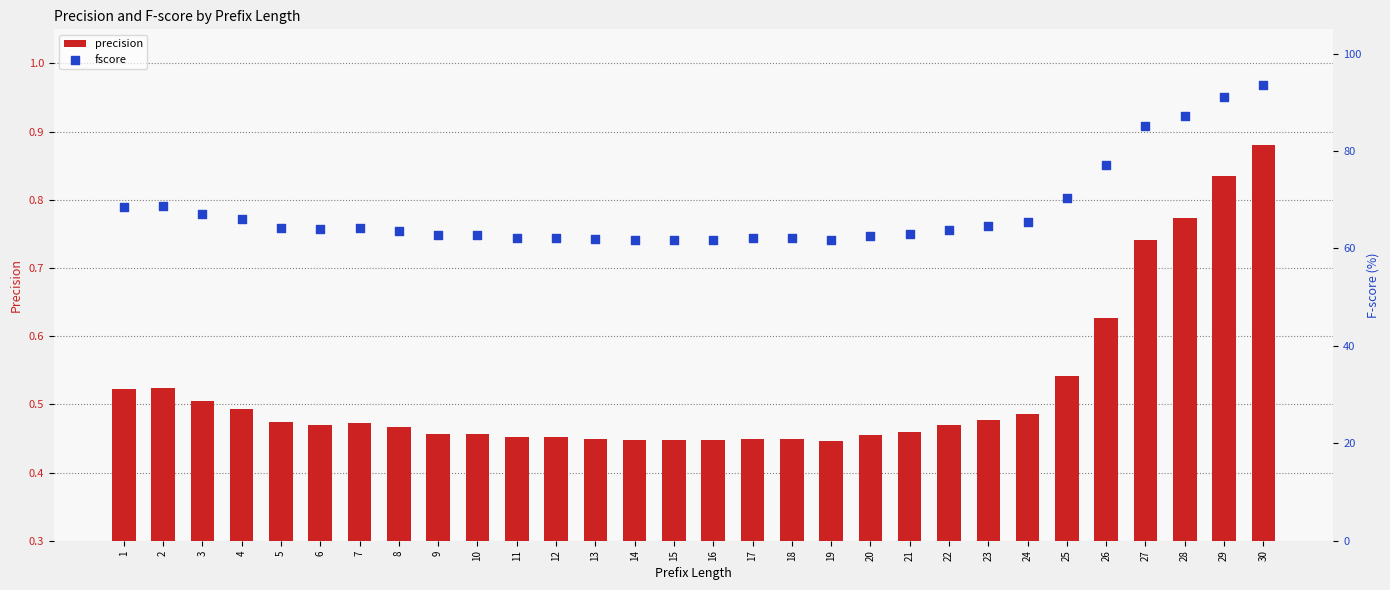

Which series reaches the maximum Y coordinate?

fscore